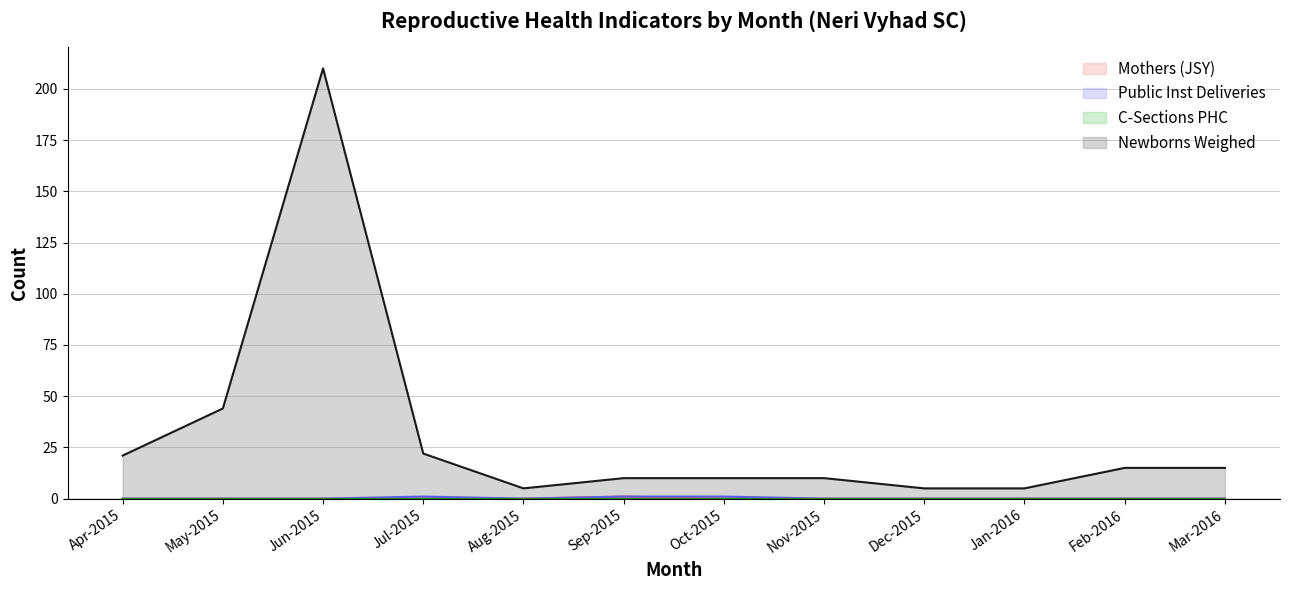

Which category has the lowest value in the Public Inst Deliveries series?

Apr-2015